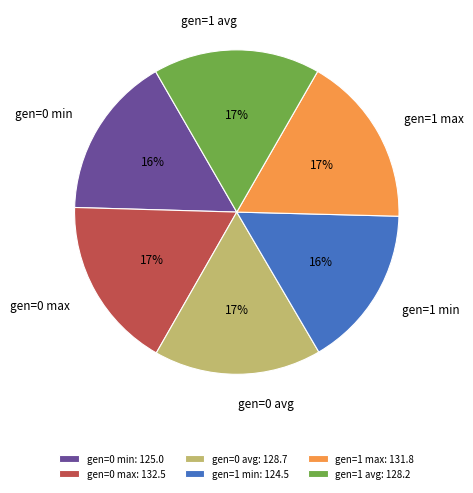

To the nearest percent, what is the difference between the largest and smallest slice percentages?

1%